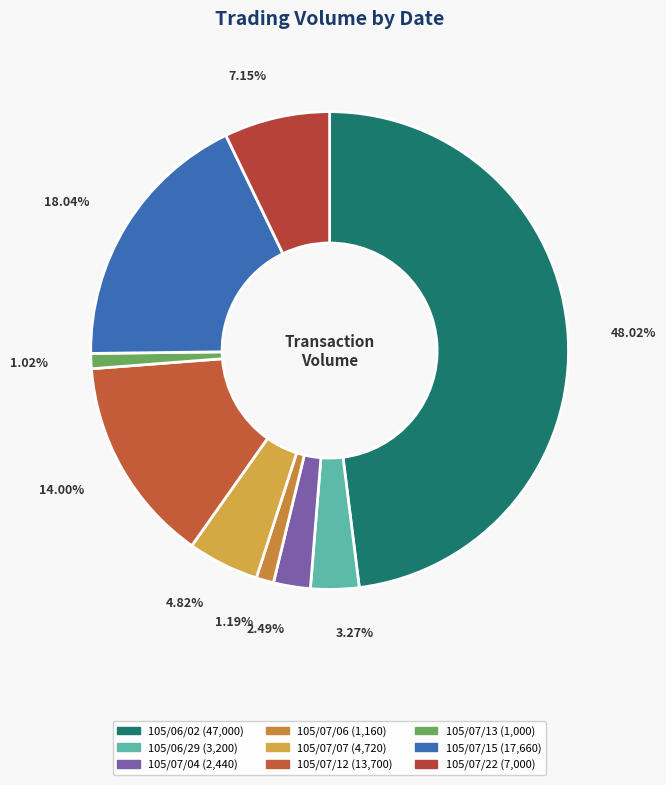

What is the change in value from 105/06/29 to 105/07/06?

-2040